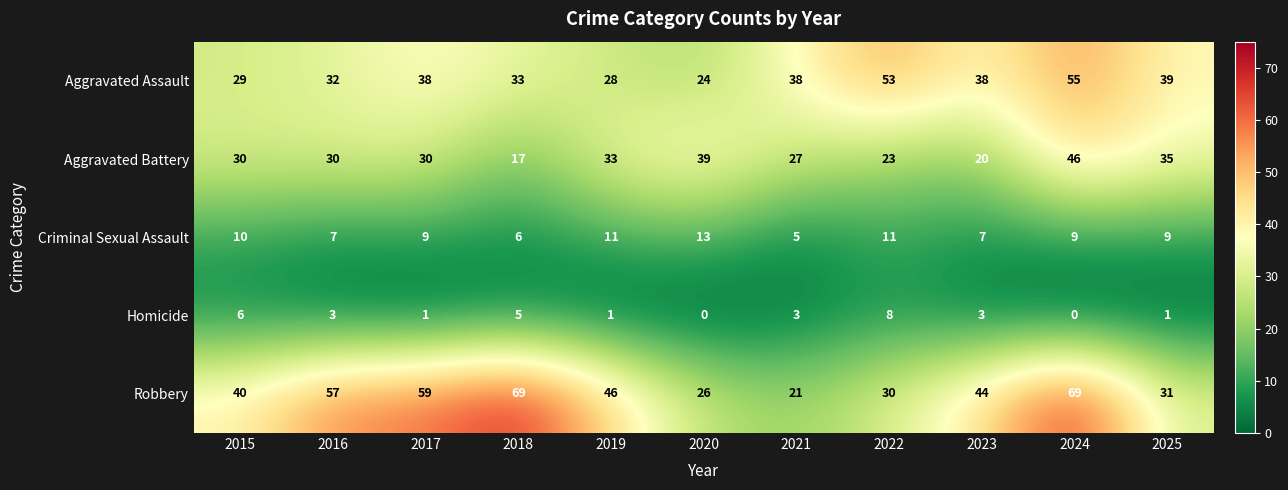

At how many categories does at least one series exceed 28?

11